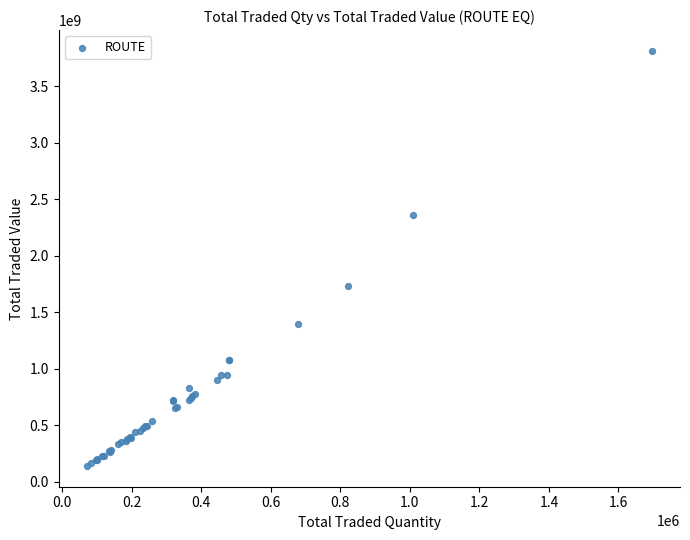

What Y value in the scatter plot is closest to 1976154083?

1731480125.1